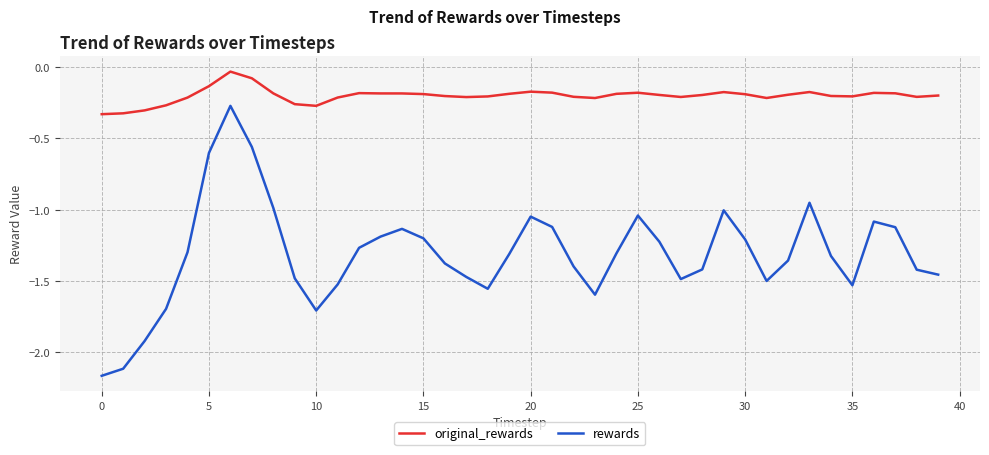

Is this an area chart (filled region under the line)?

No